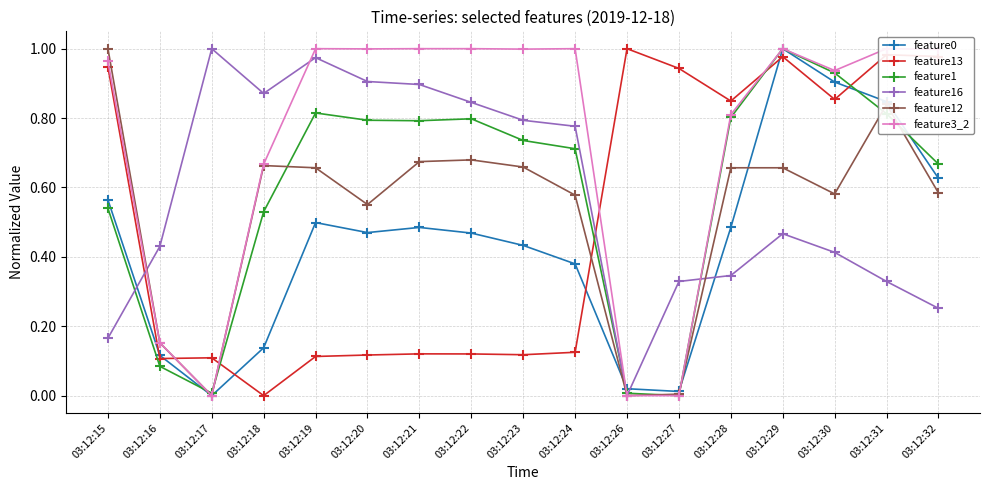

What is the difference between the maximum and minimum values in the feature3_2 series?

1.0